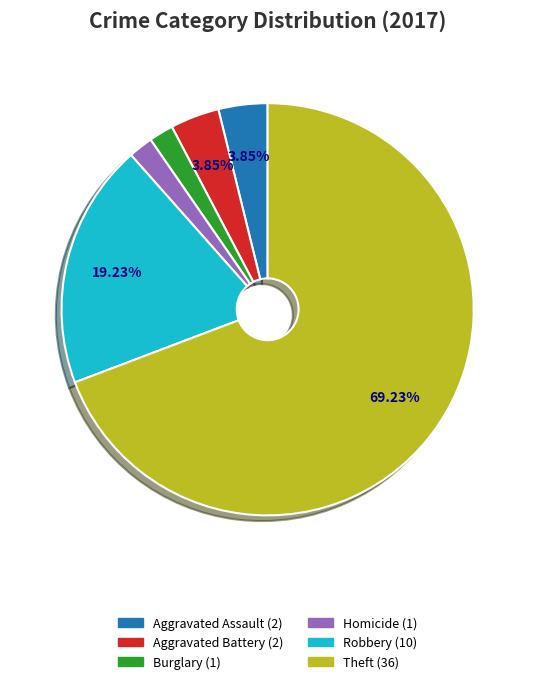

Is there a majority slice in this chart?

Yes